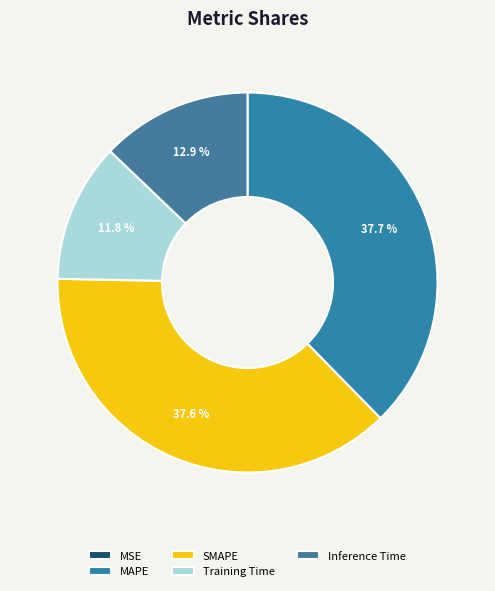

What percentage is the Training Time slice, to the nearest percent?

12%